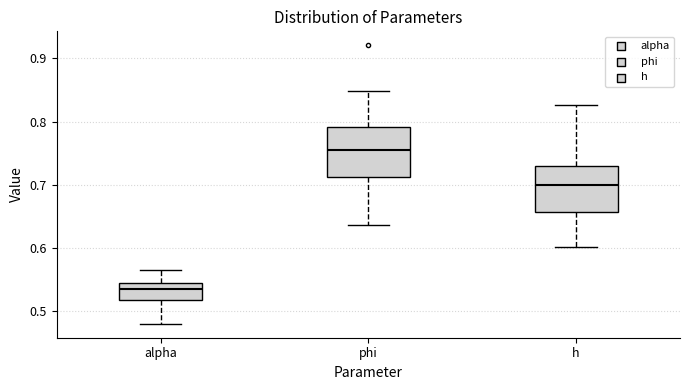

Reading left to right, read every box against the y-axis: the position of its median line, the range the box covers, and the ends of its whiskers. The values are not printed on the chart, so give them approximately, as read against the axis.

alpha: median 0.53, box 0.52 to 0.55, whiskers 0.48 to 0.56
phi: median 0.75, box 0.71 to 0.79, whiskers 0.64 to 0.85
h: median 0.70, box 0.66 to 0.73, whiskers 0.60 to 0.83